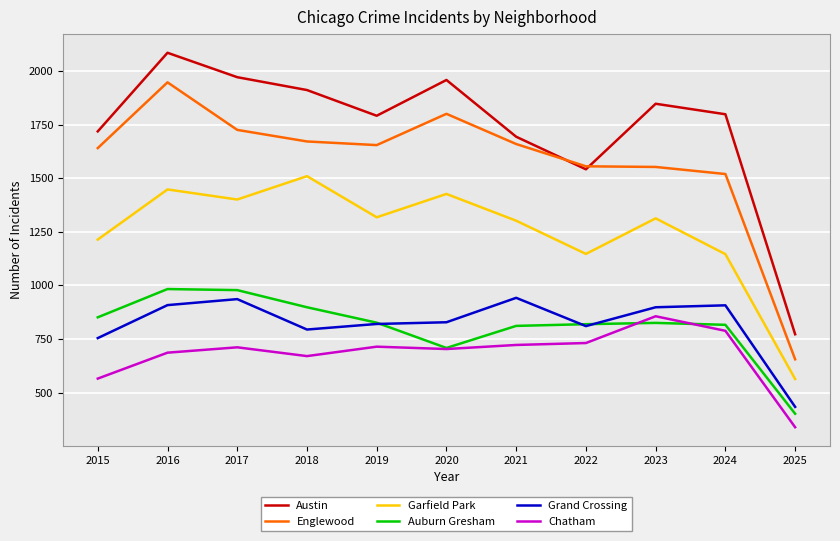

True or false: Grand Crossing and Chatham intersect in this chart.

False